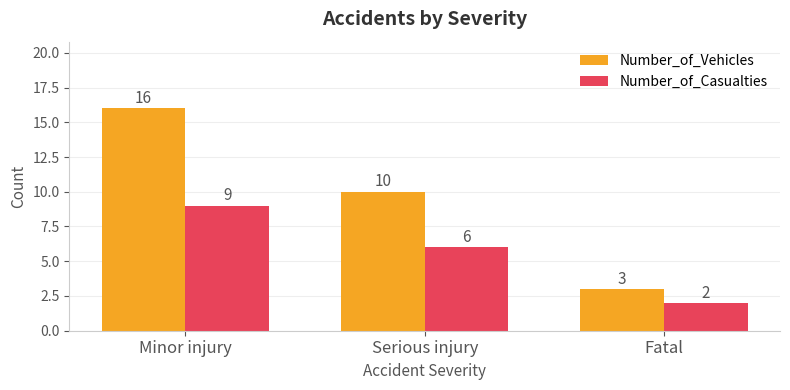

Between Serious injury and Fatal, which series saw the biggest shift?

Number_of_Vehicles